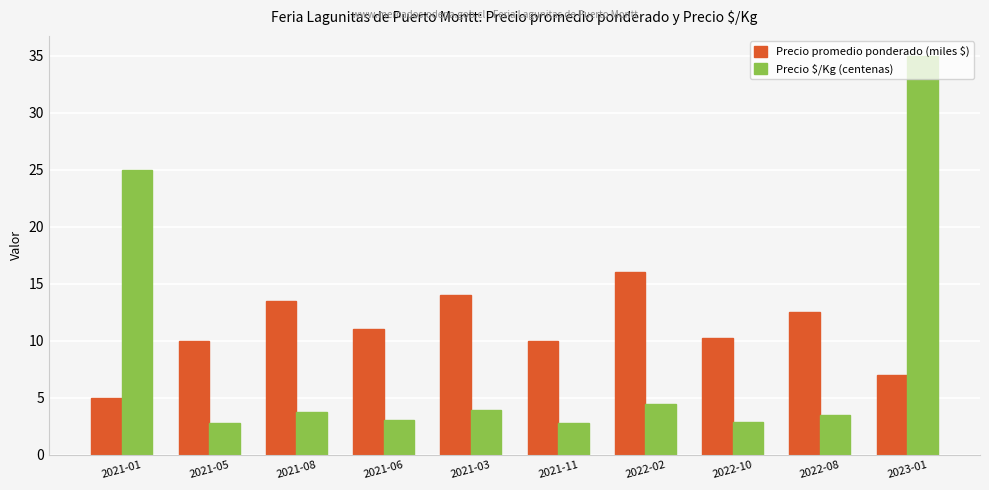

At 2022-10, list the series in order from largest to smallest.

Precio promedio ponderado (miles $), Precio $/Kg (centenas)